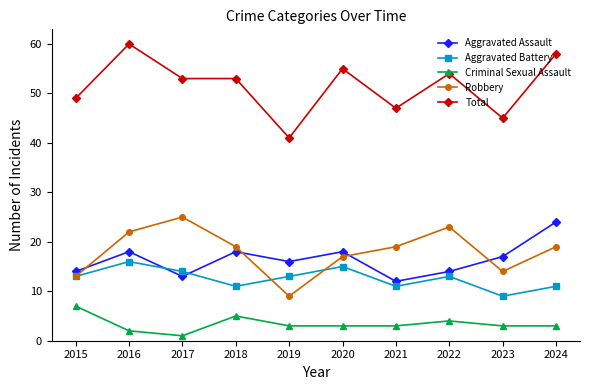

Is the value of Aggravated Assault at 2016 greater than the value of Aggravated Battery at 2016?

Yes